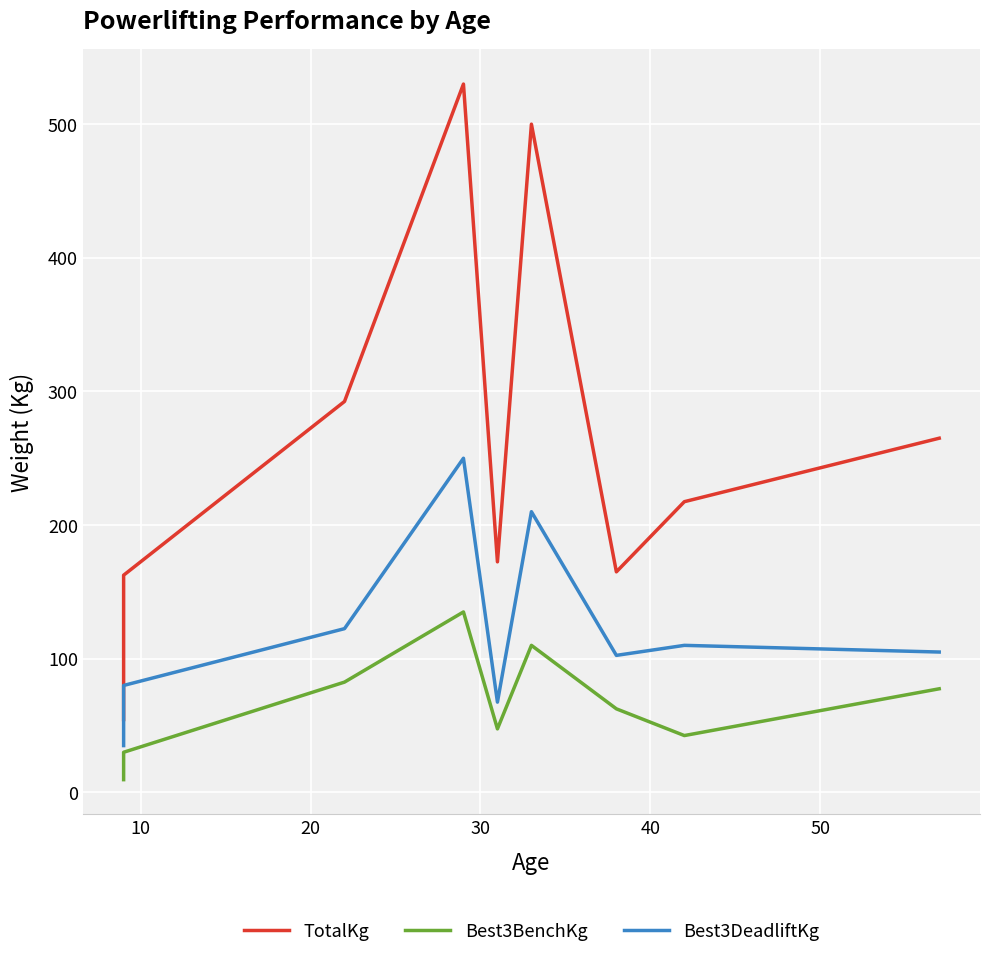

What value does the Best3BenchKg series have at 40?

47.5